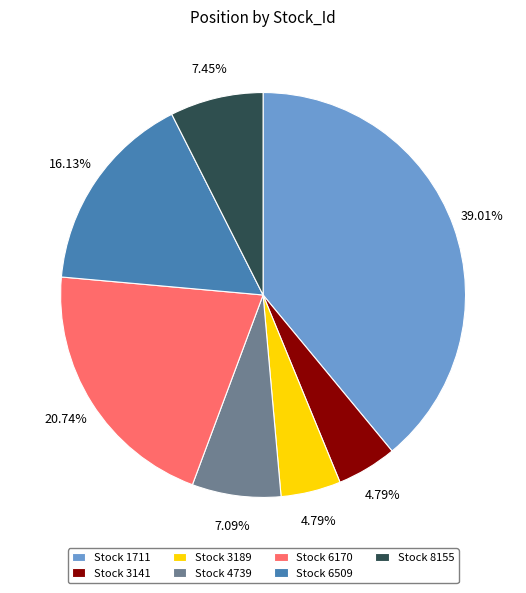

Is there a majority slice in this chart?

No